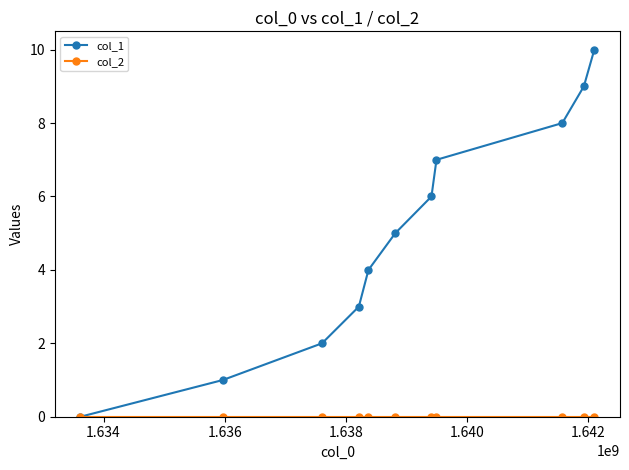

What is the greatest value displayed?

10